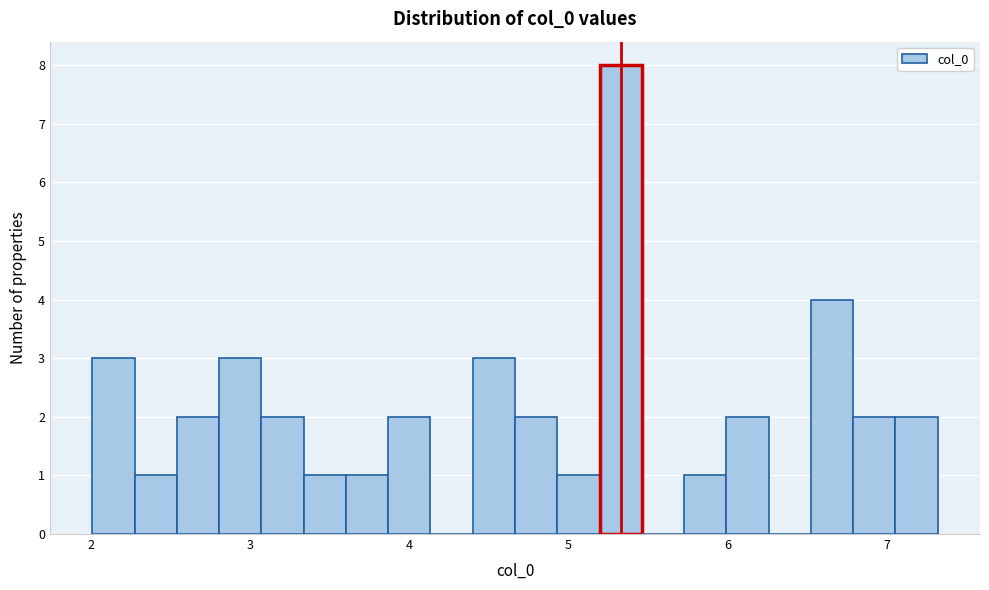

Read against the x-axis, roughly where is the centre of the tallest bar?

5.3